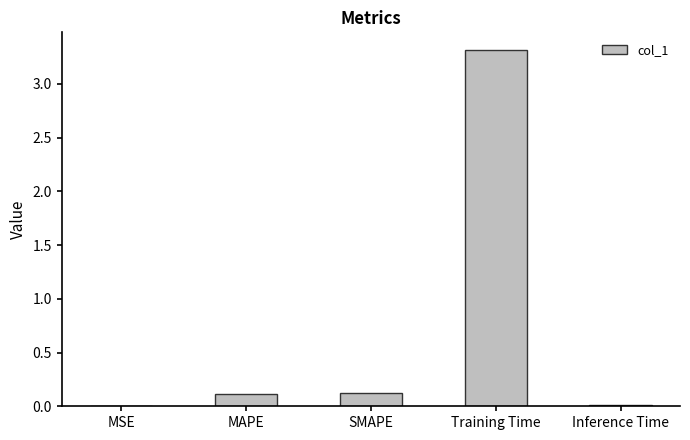

Between SMAPE and Inference Time, which is larger?

SMAPE